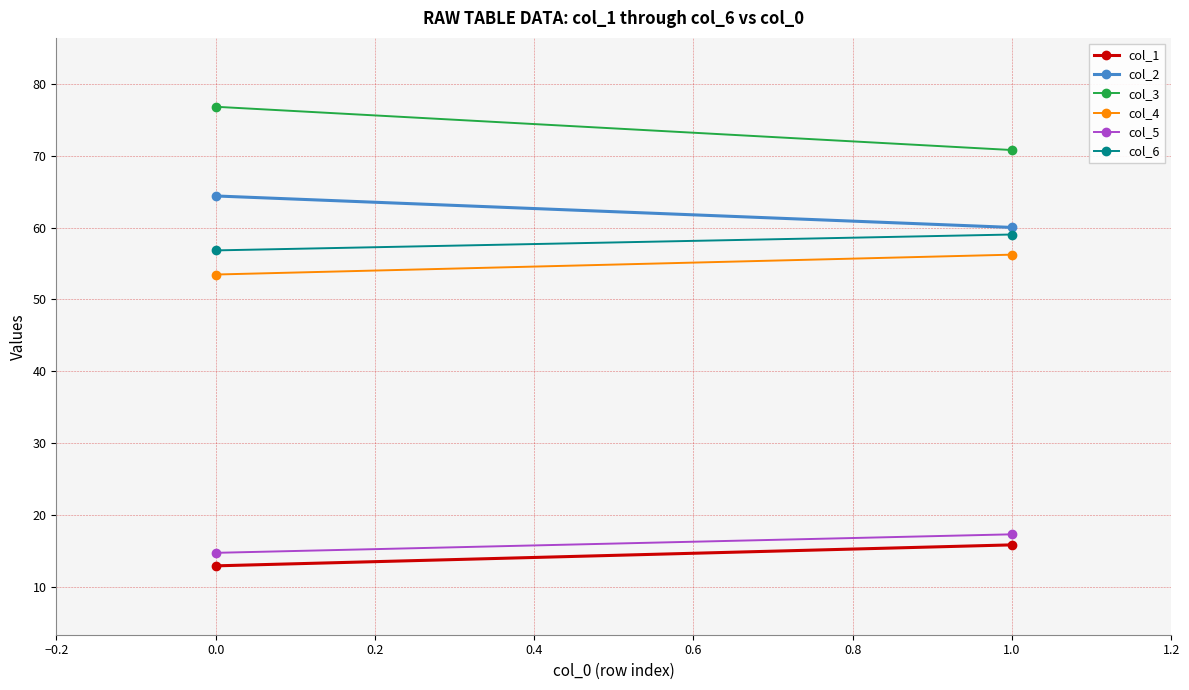

What position from the left is 0.0?

1